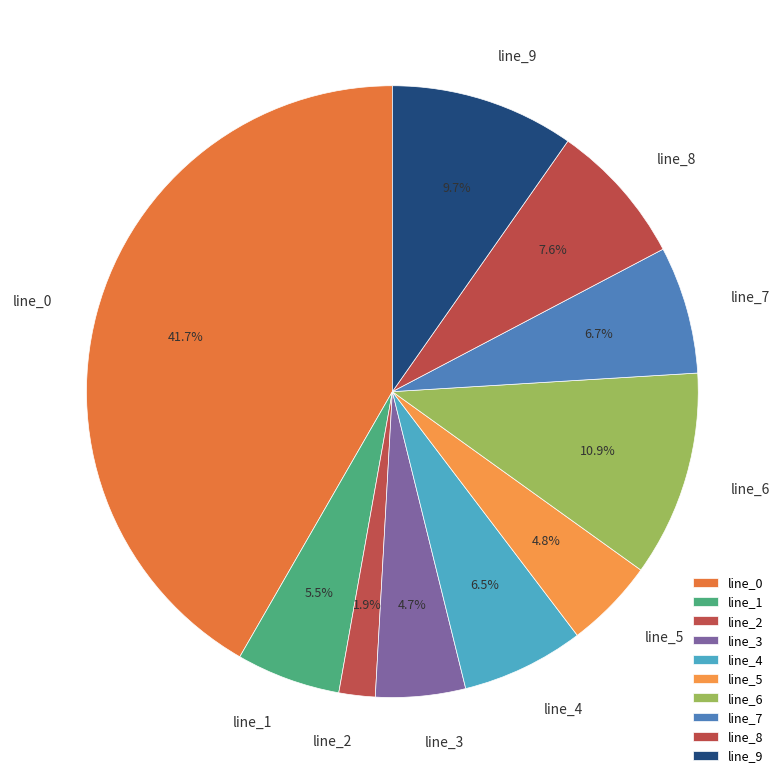

How many segments does this pie chart have?

10